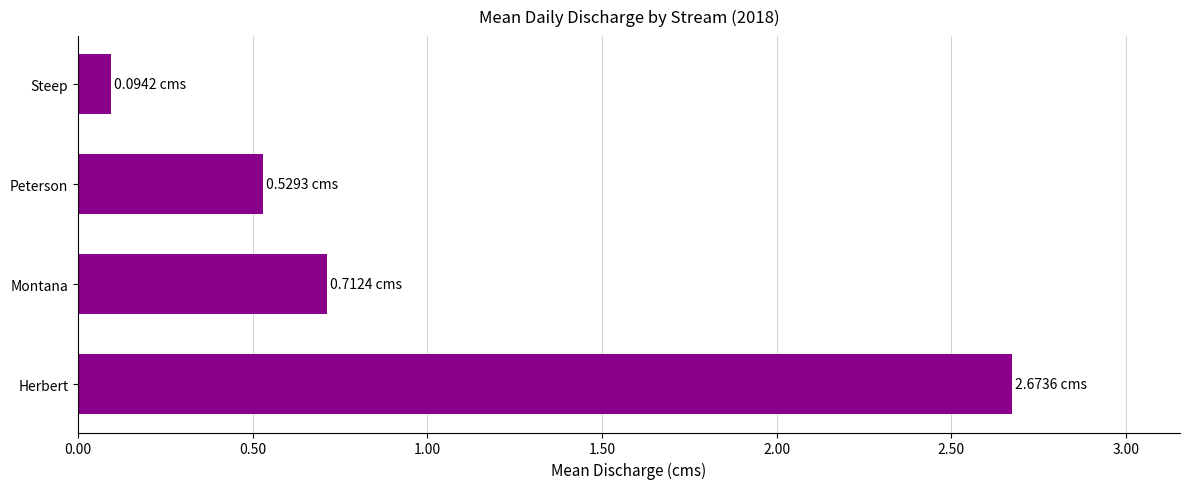

What is the maximum value shown in the chart?

2.7